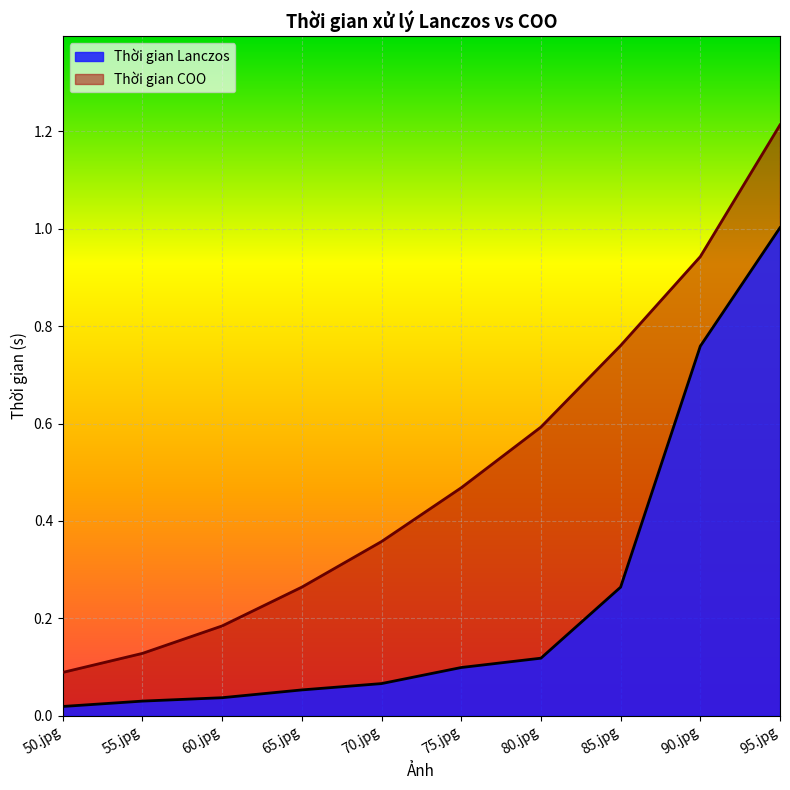

Reading left to right, list all the values displayed in this chart.

Thời gian Lanczos: 0.0	0.0	0.0	0.1	0.1	0.1	0.1	0.3	0.8	1.0
Thời gian COO: 0.1	0.1	0.2	0.3	0.4	0.5	0.6	0.8	0.9	1.2